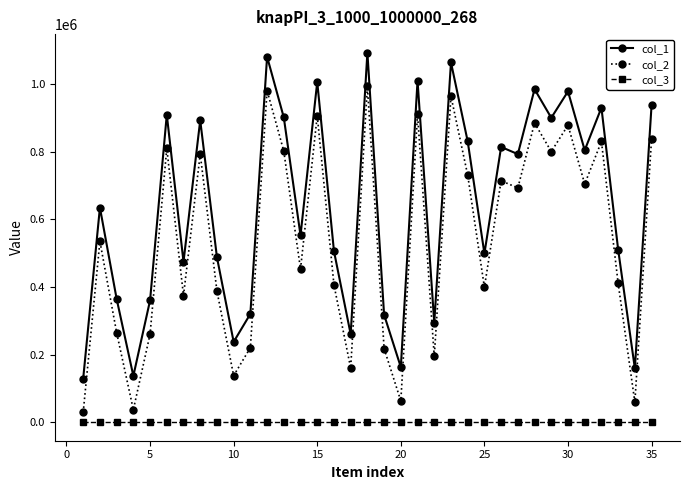

How many lines are shown in the chart?

3